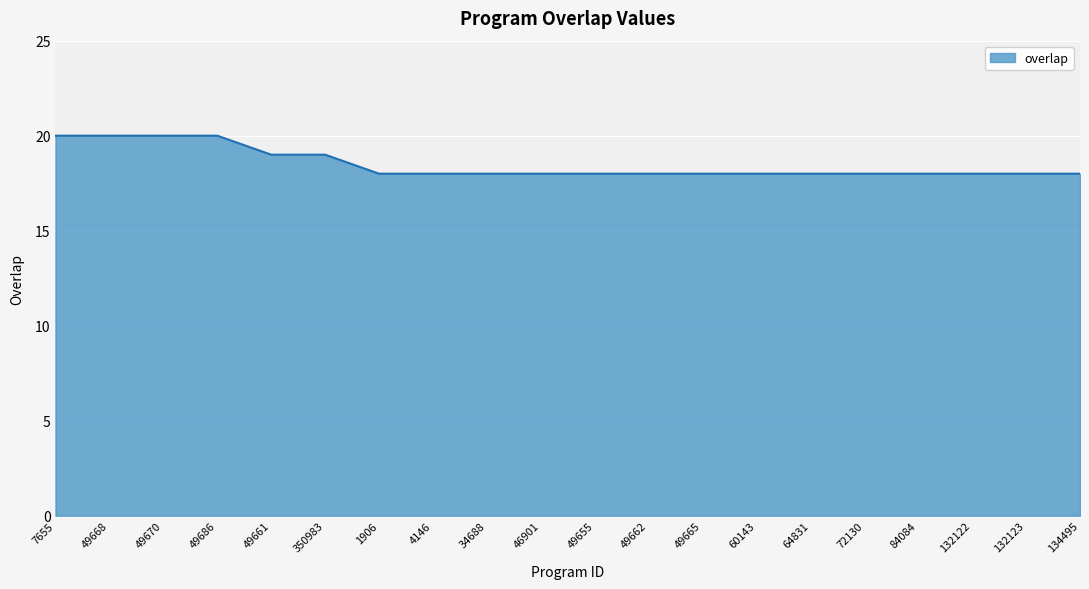

What is the greatest value displayed?

20